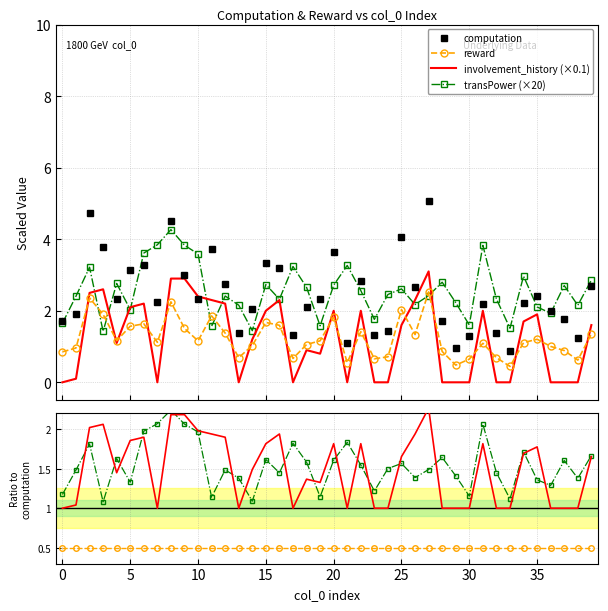

Which category has the highest value in the involvement_history series?

27